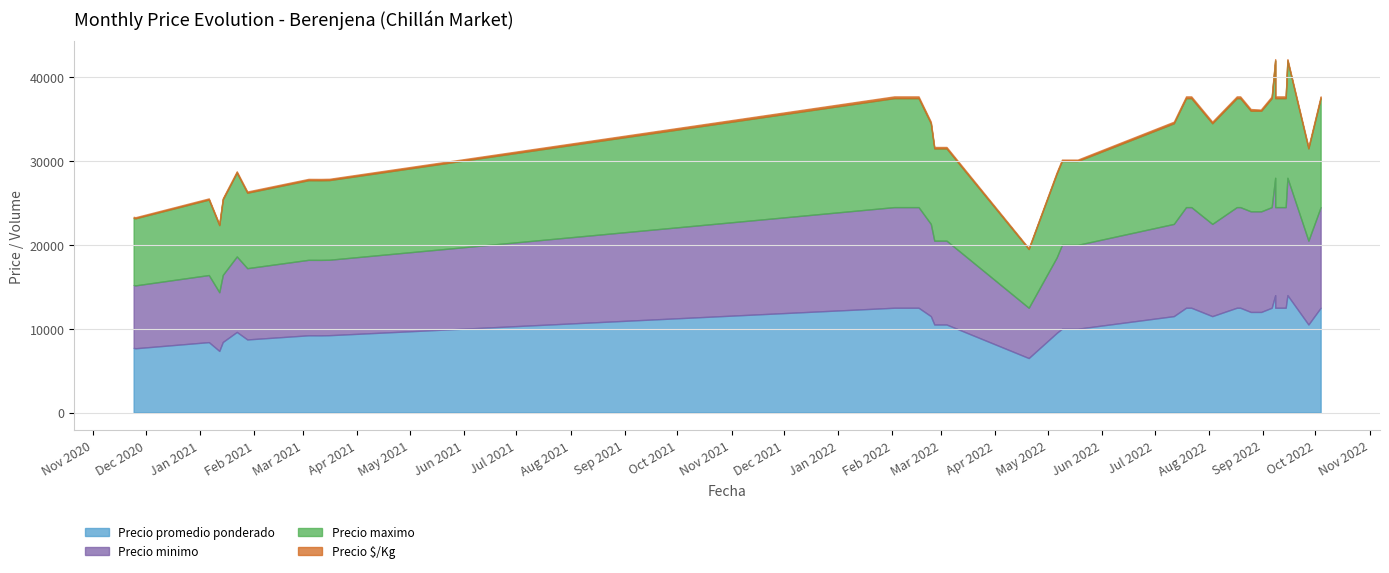

Between 2022-10-04 and 2022-03-04, which series saw the biggest shift?

Precio promedio ponderado